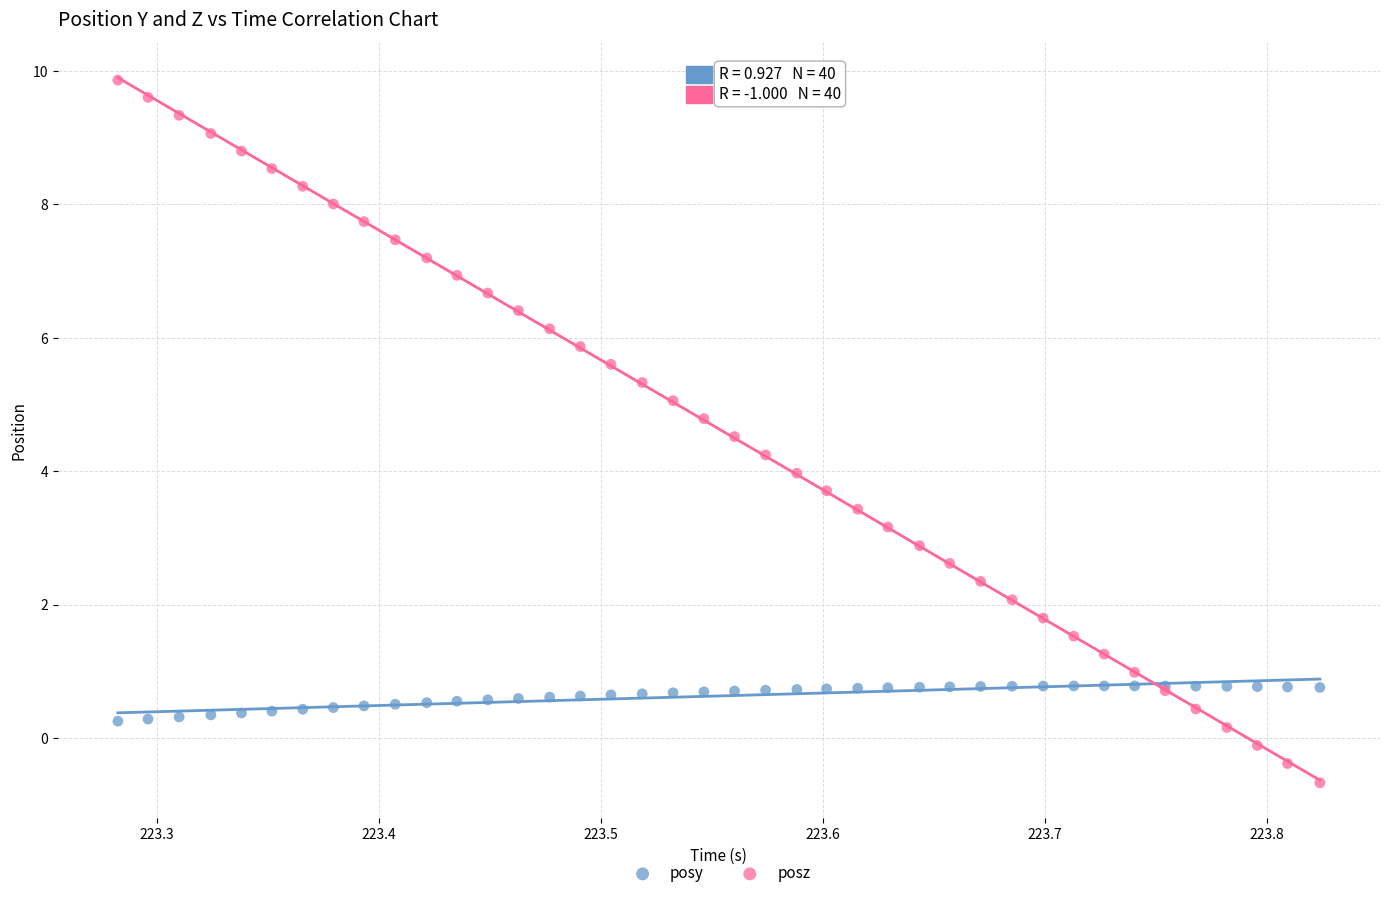

Which series contains the highest Y value?

posz